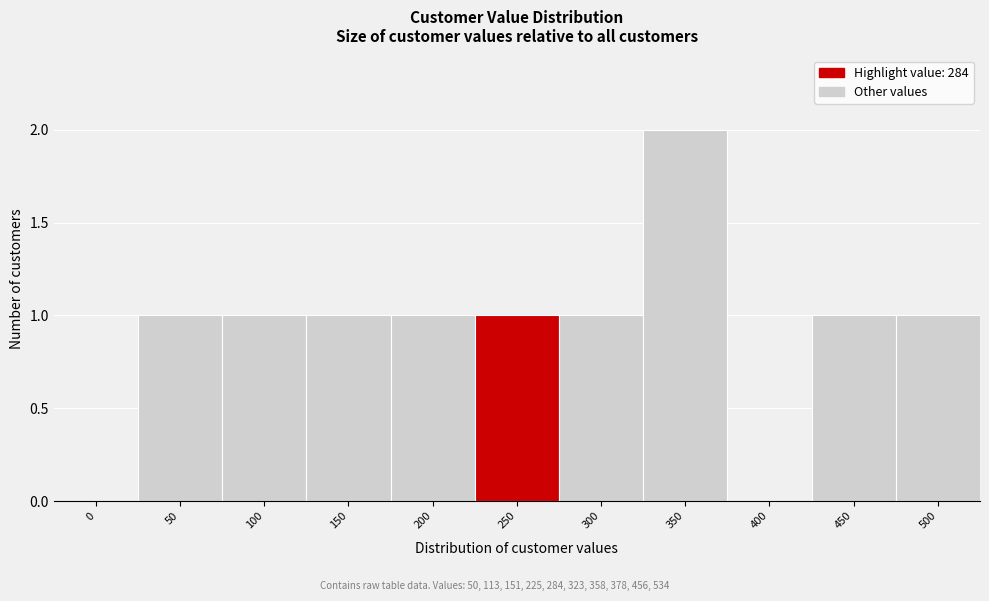

Reading left to right, list all the values displayed in this chart.

0=0	50=1	100=1	150=1	200=1	250=1	300=1	350=2	400=0	450=1	500=1